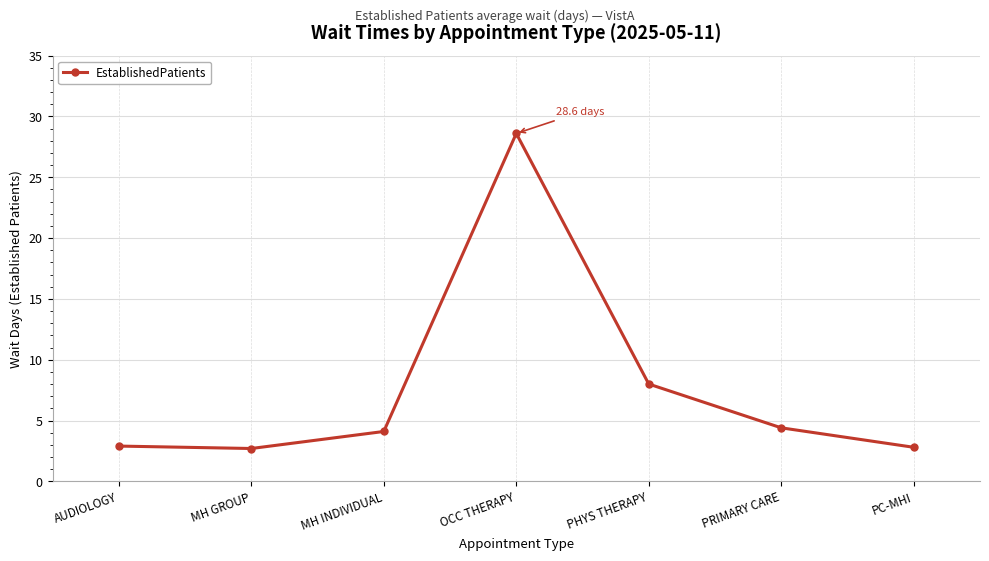

What is the value of the 7th point from the left?

2.8